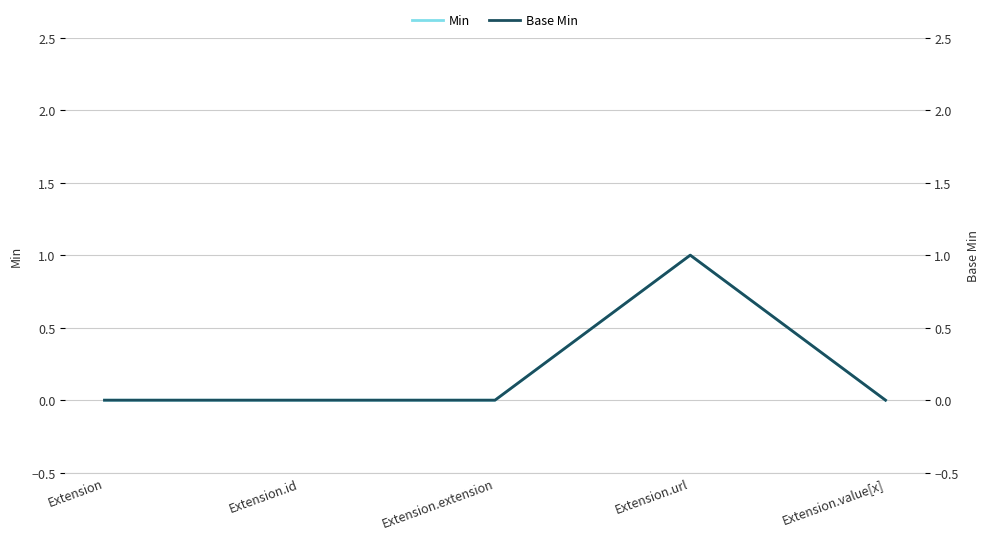

Reading left to right, list all the values displayed in this chart.

Min: 0	0	0	1	0
Base Min: 0	0	0	1	0